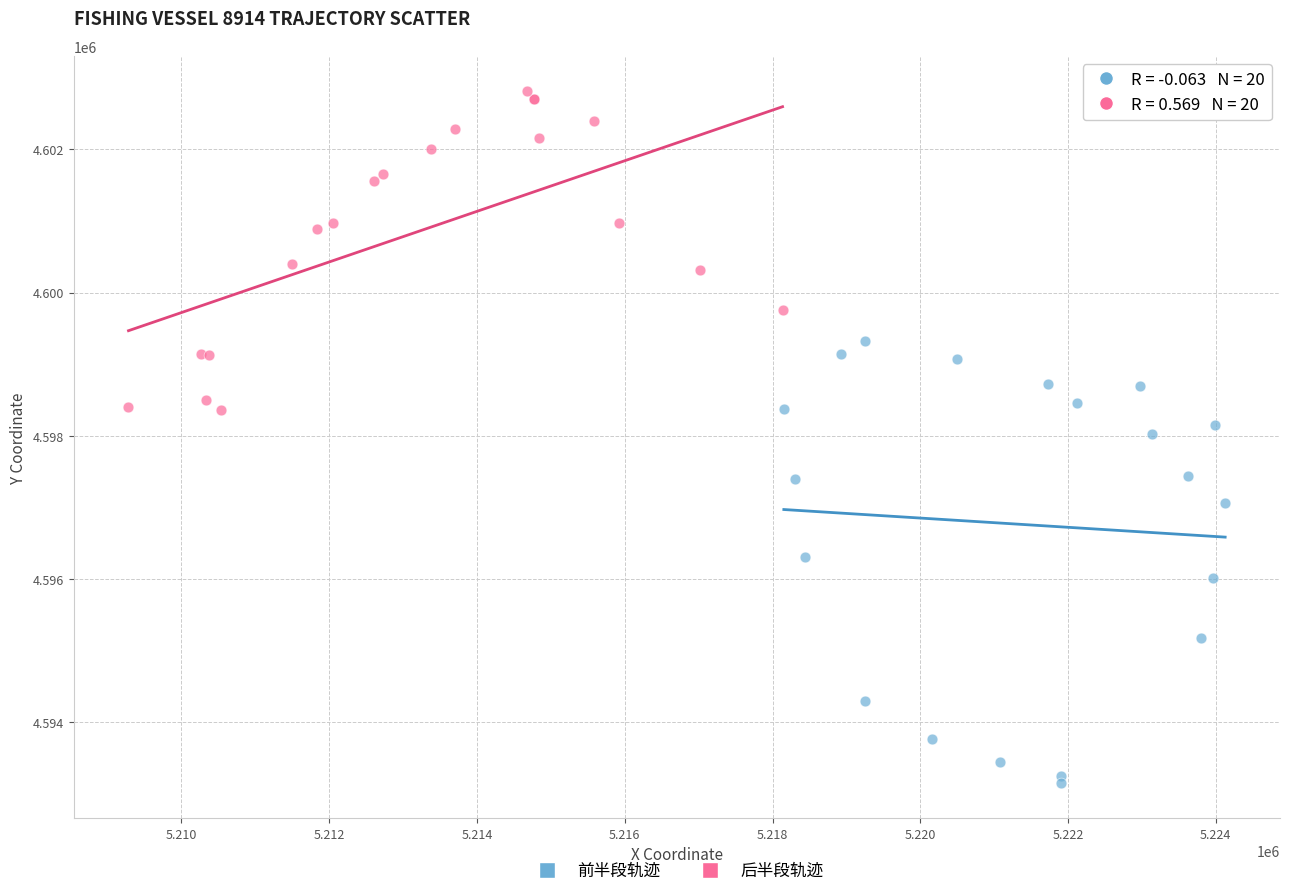

Which series contains the highest Y value?

后半段轨迹